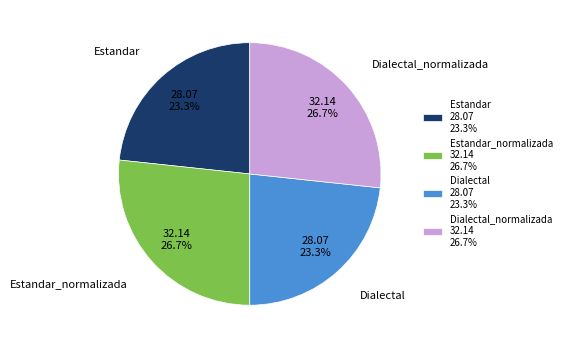

Approximately how many times larger is the value at Estandar compared to Dialectal?

1.0